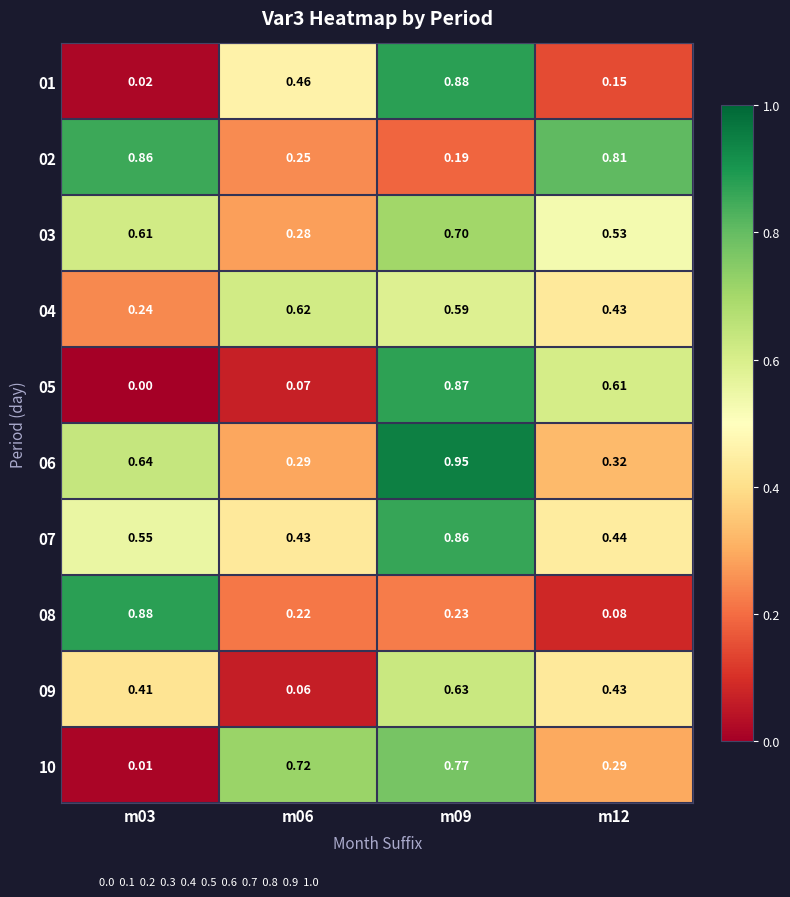

Is the value of 04 at m06 greater than the value of 10 at m03?

Yes